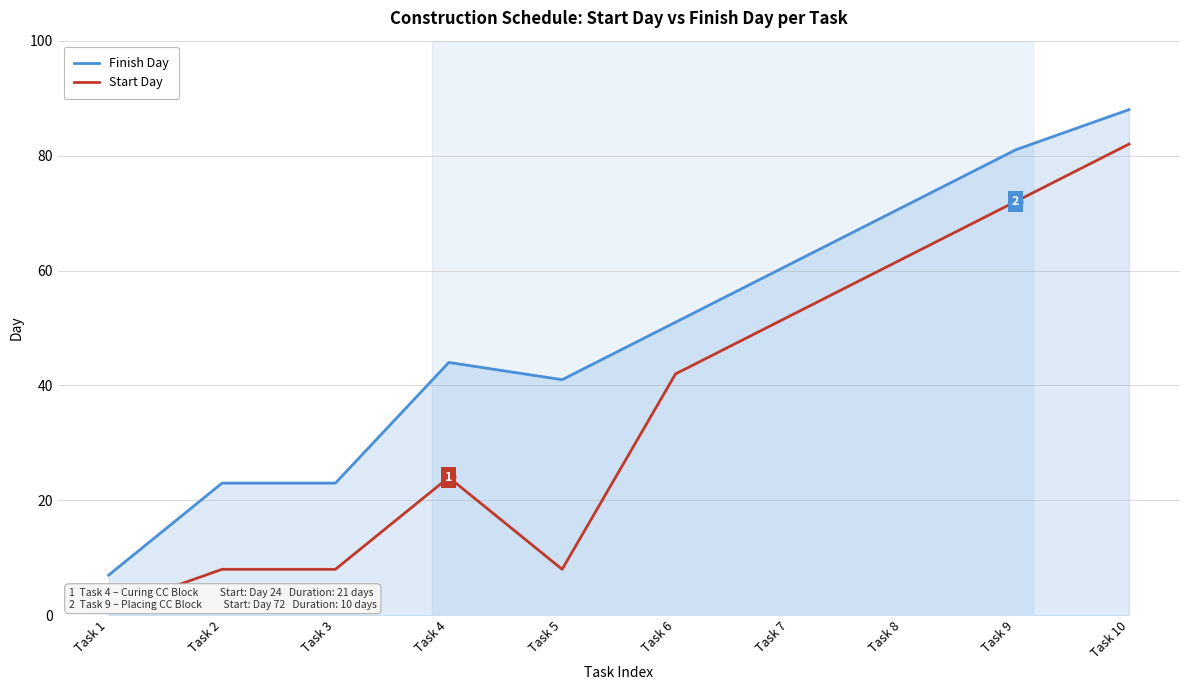

How many data points in Start Day are above 42?

4